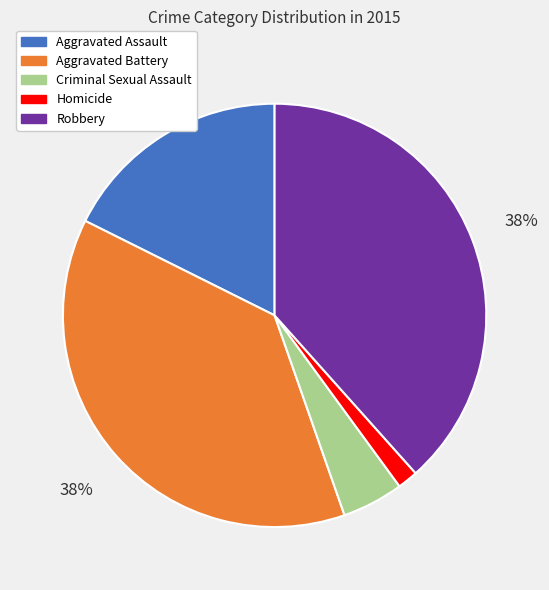

The Aggravated Assault slice represents 29% of the pie. True or false?

False